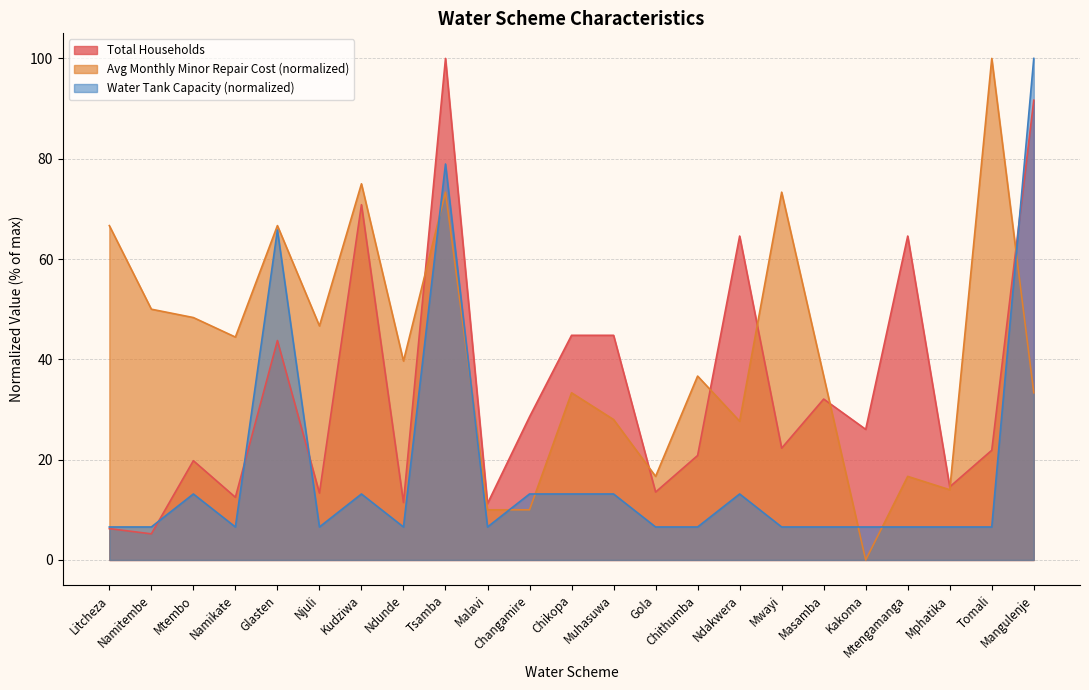

What is the difference between the maximum and second lowest values in the Total Households series?

93.8